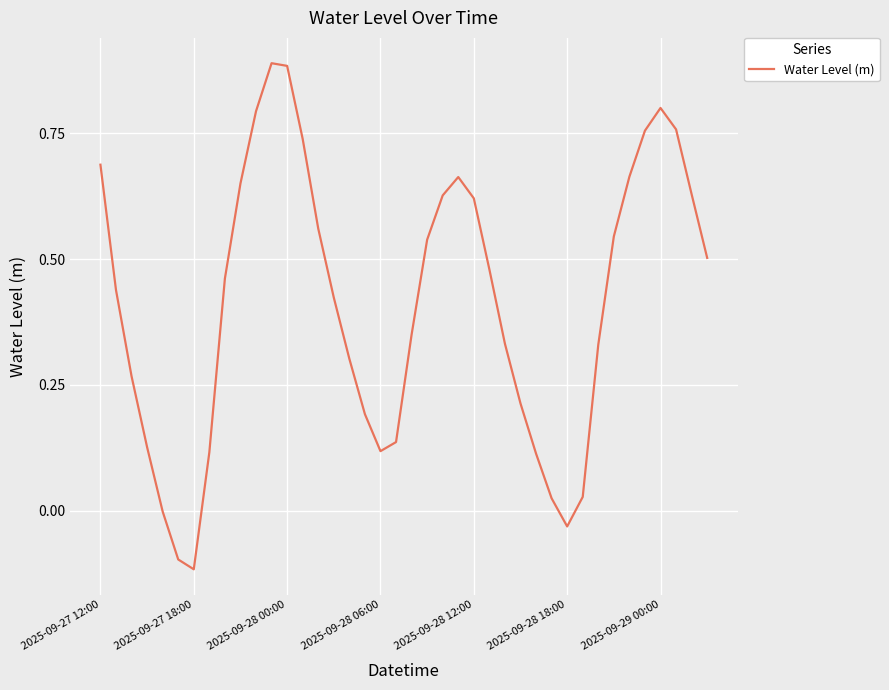

True or false: there are more than 0 points higher than both neighbors.

True